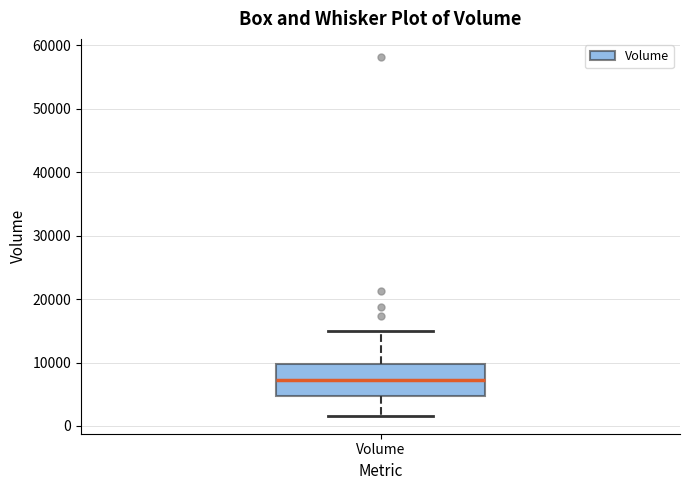

Read this box plot against the y-axis: the position of the median line, the range covered by the box, and the ends of both whiskers. The values are not printed on the chart, so give them approximately, as read against the axis.

median 7000, box 5000 to 10000, whiskers 2000 to 15000